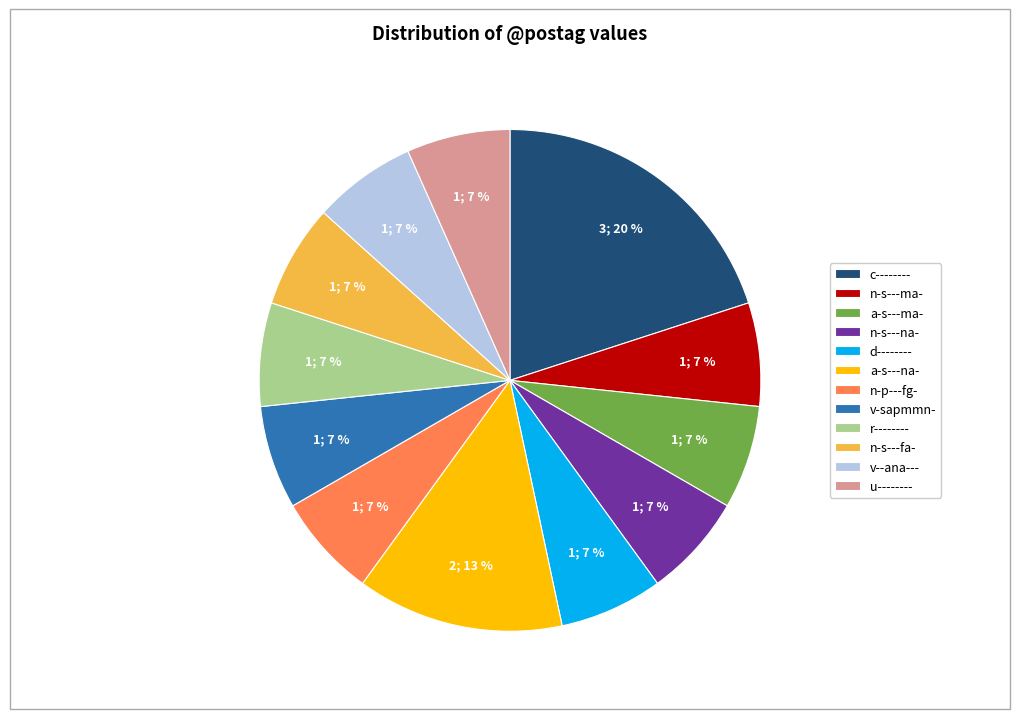

To the nearest percent, what is the average slice percentage?

8%